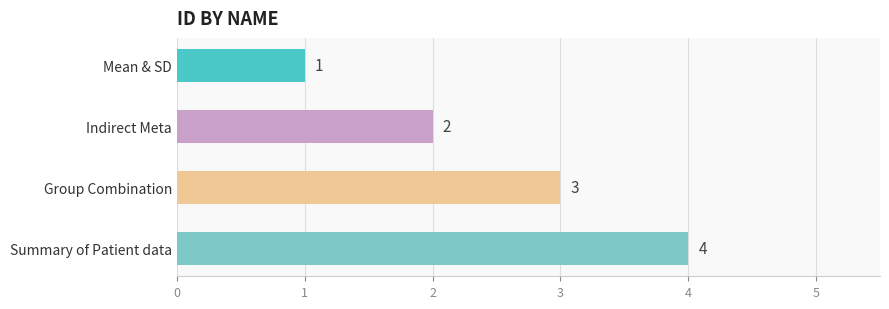

Count the number of categories in the chart.

4